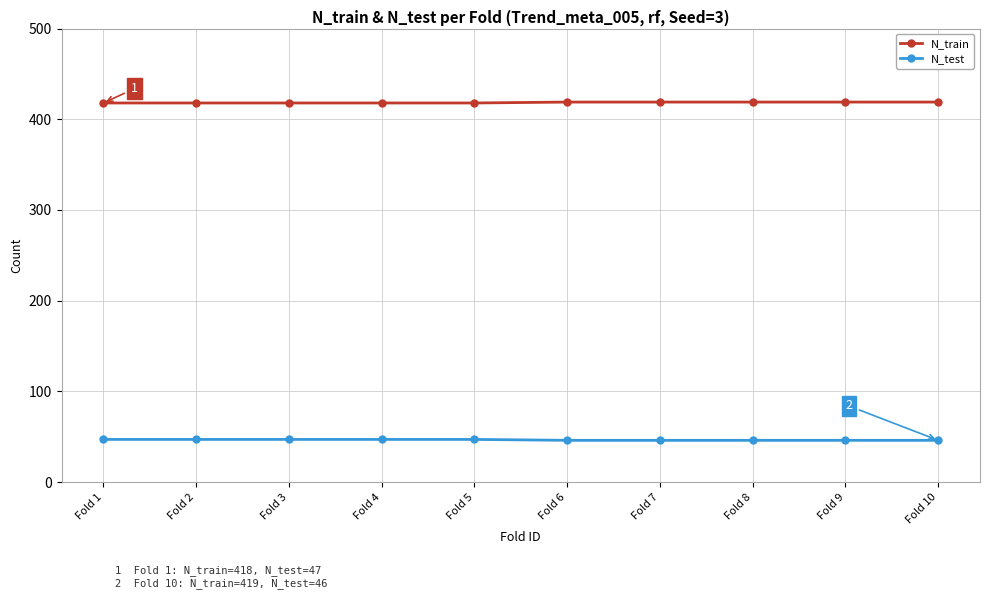

Rank the series by their maximum value, from lowest to highest.

N_test, N_train